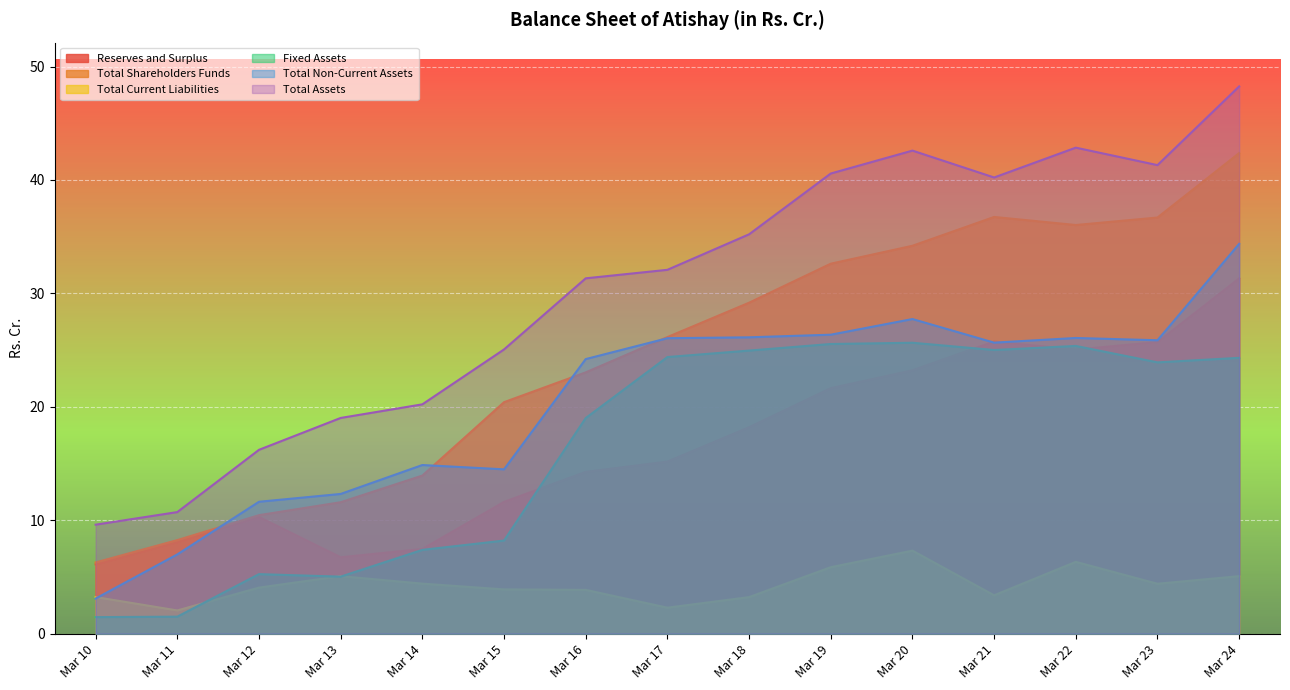

Which category has the highest value in the Total Assets series?

Mar 24